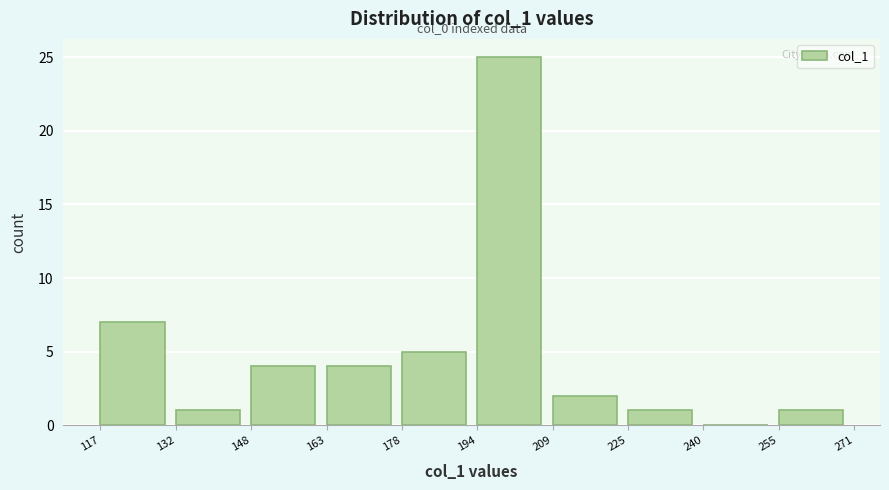

Reading left to right, transcribe all the data shown in this chart.

117=7	132=1	148=4	163=4	178=5	194=25	209=2	225=1	240=0	255=1